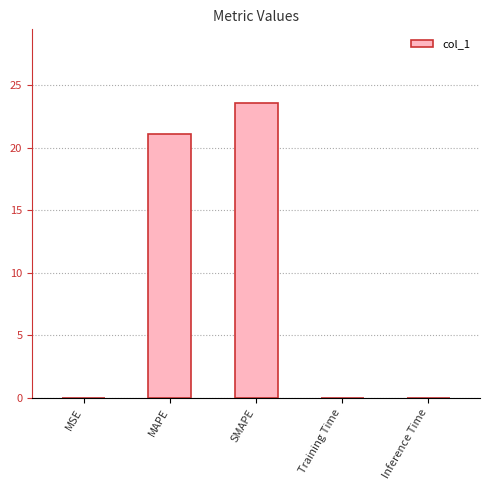

Where is the data nearest to the value 11?

MAPE